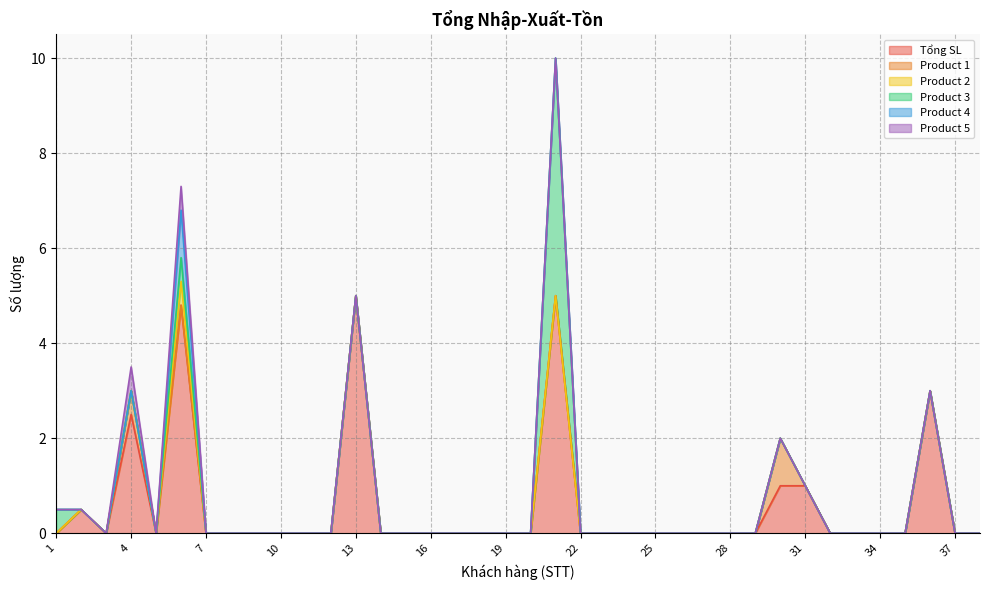

Rank the series by their maximum value, from highest to lowest.

Tổng SL, Product 3, Product 1, Product 4, Product 2, Product 5